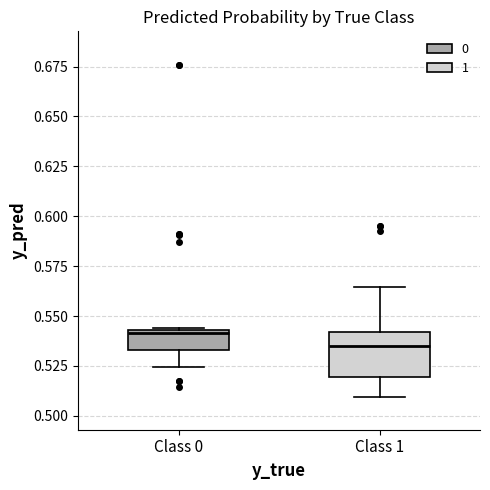

Which box is the tallest, from its lower edge to its upper edge?

Class 1